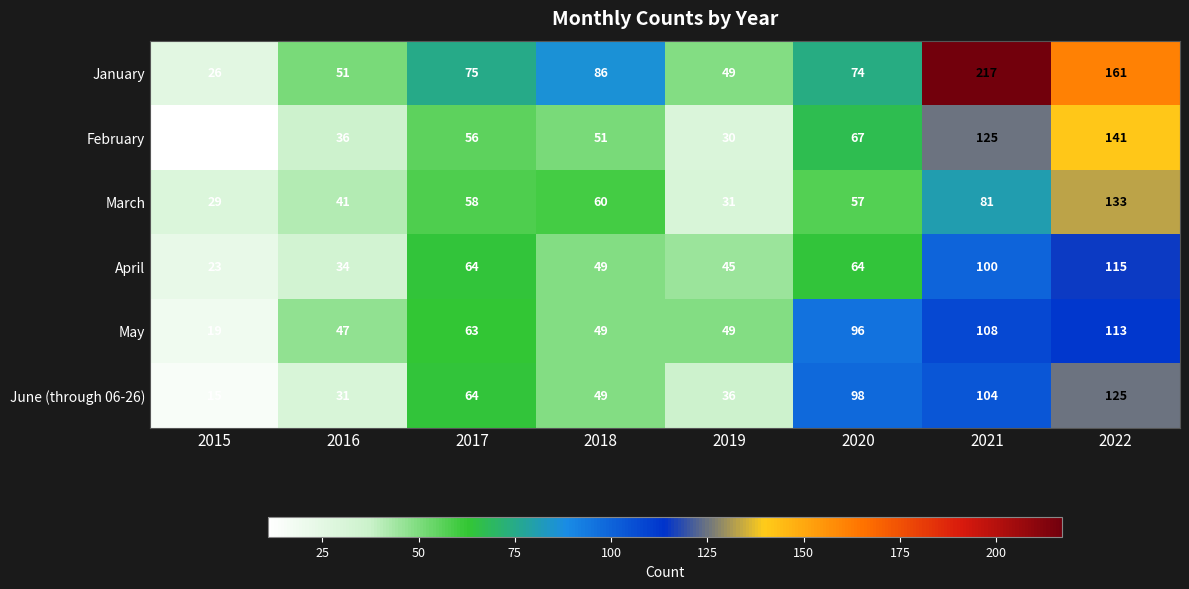

Which series has the largest range (max minus min)?

January